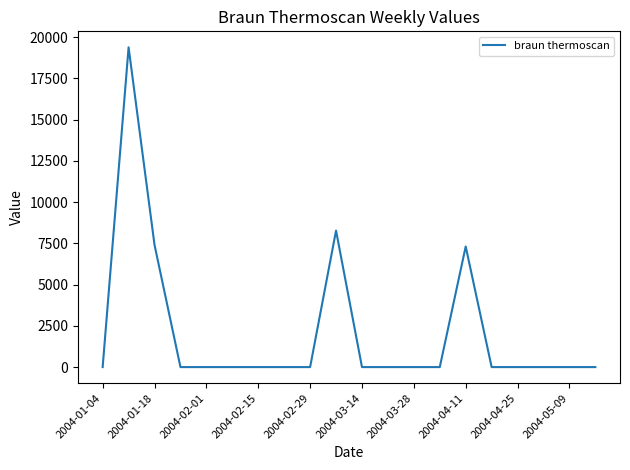

Reading left to right, list all the values displayed in this chart.

0.0	19377.1	7403.1	0.0	0.0	0.0	0.0	0.0	0.0	8270.8	0.0	0.0	0.0	0.0	7307.9	0.0	0.0	0.0	0.0	0.0